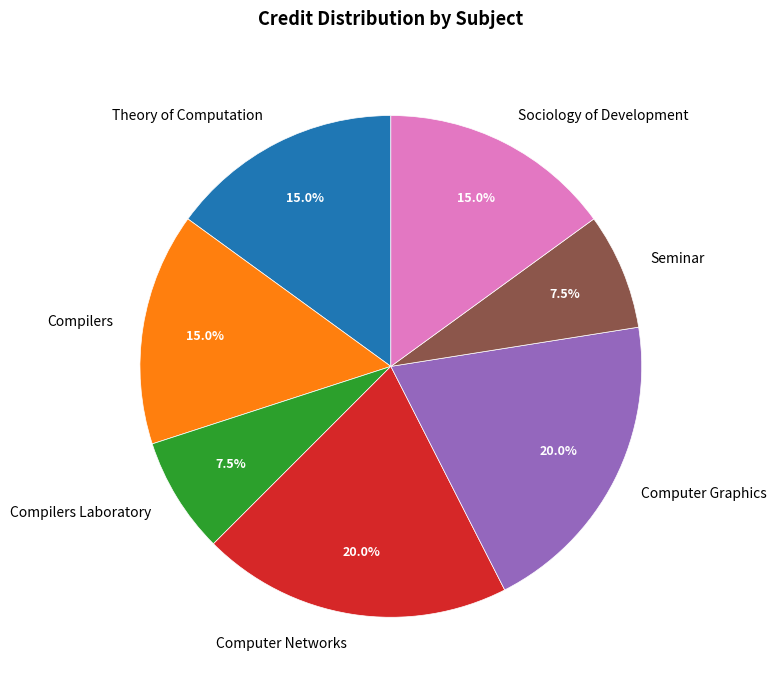

Is there a majority slice in this chart?

No